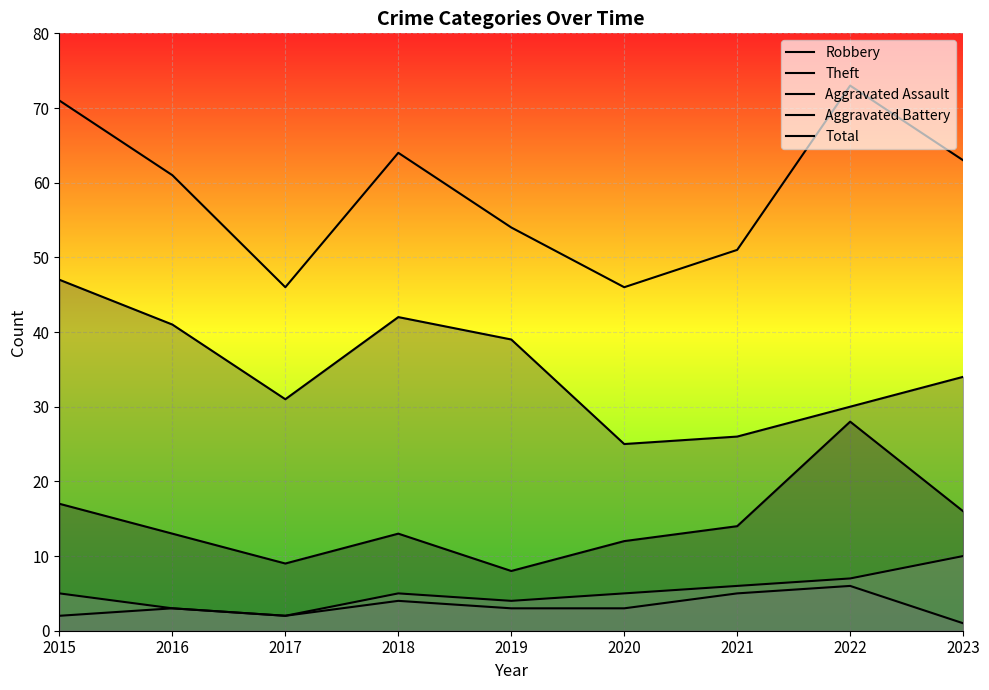

What is the difference between the maximum and second lowest values in the Total series?

27